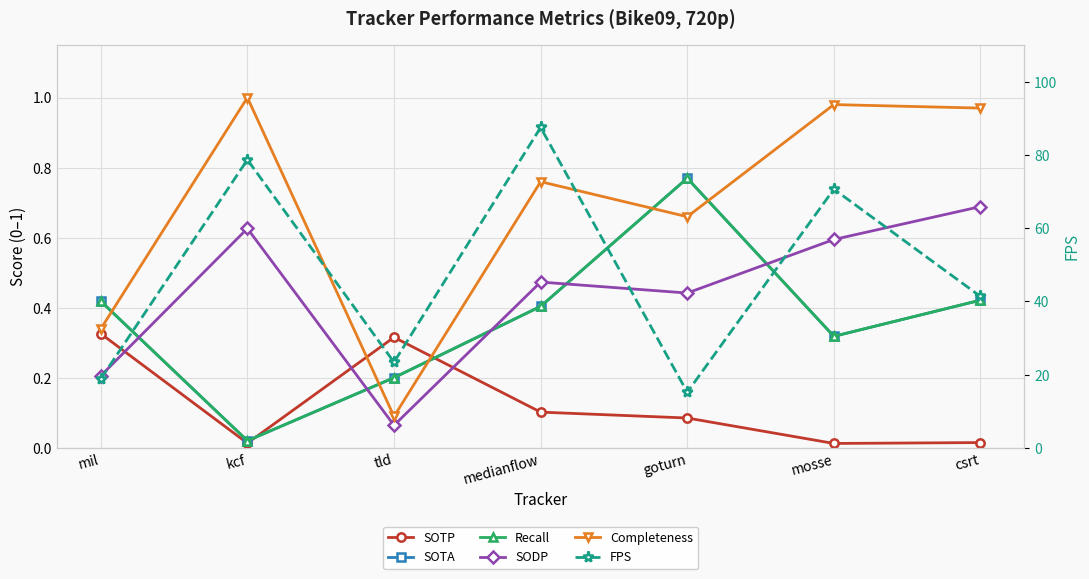

True or false: SOTP and Completeness intersect in this chart.

True